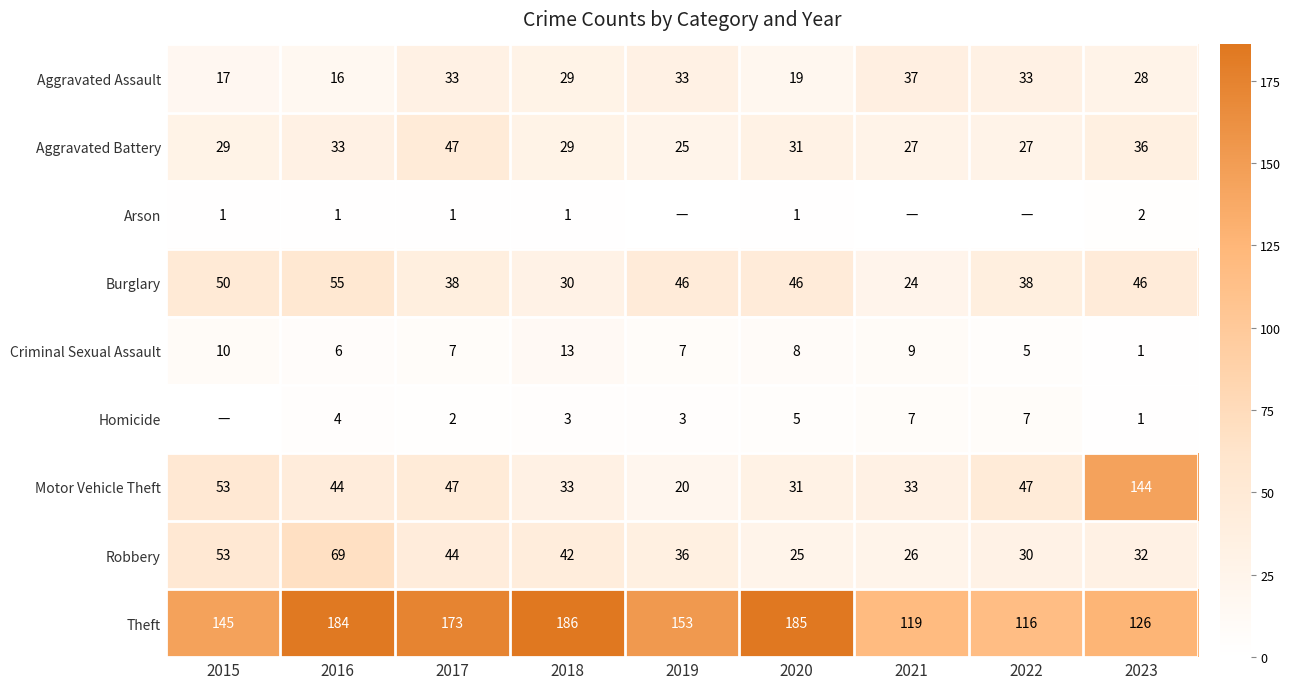

What is the total value across all series at 2021?

282